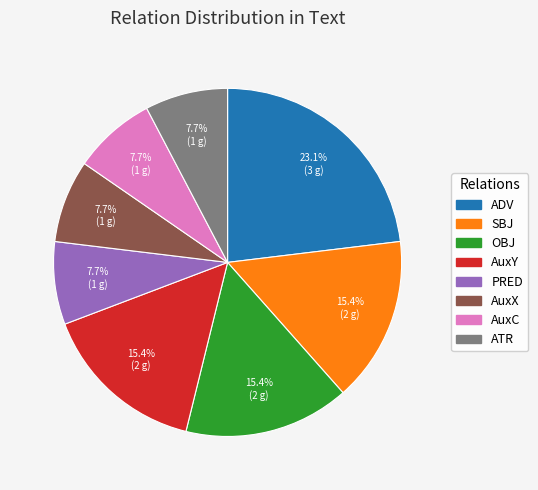

Is there a majority slice in this chart?

No